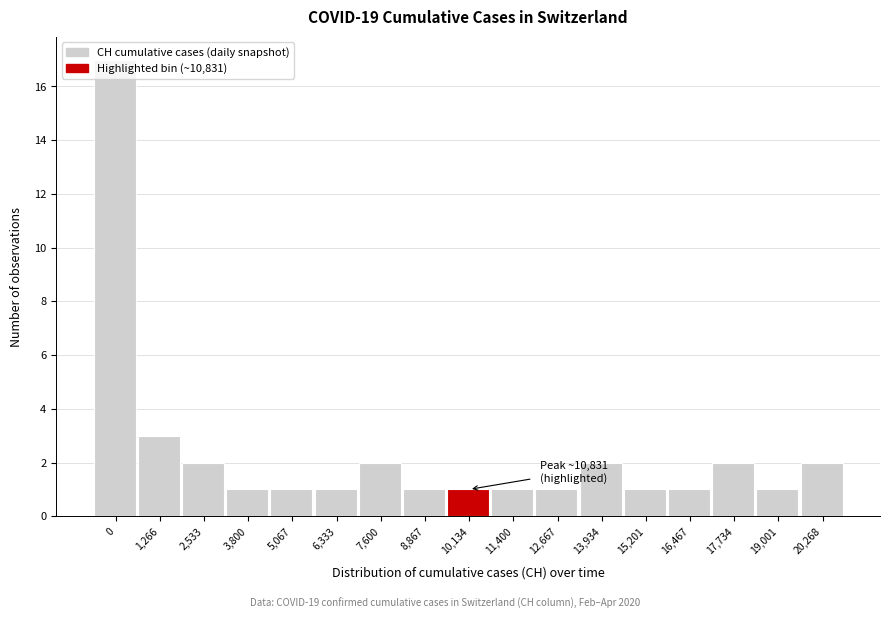

What is the greatest value displayed?

17